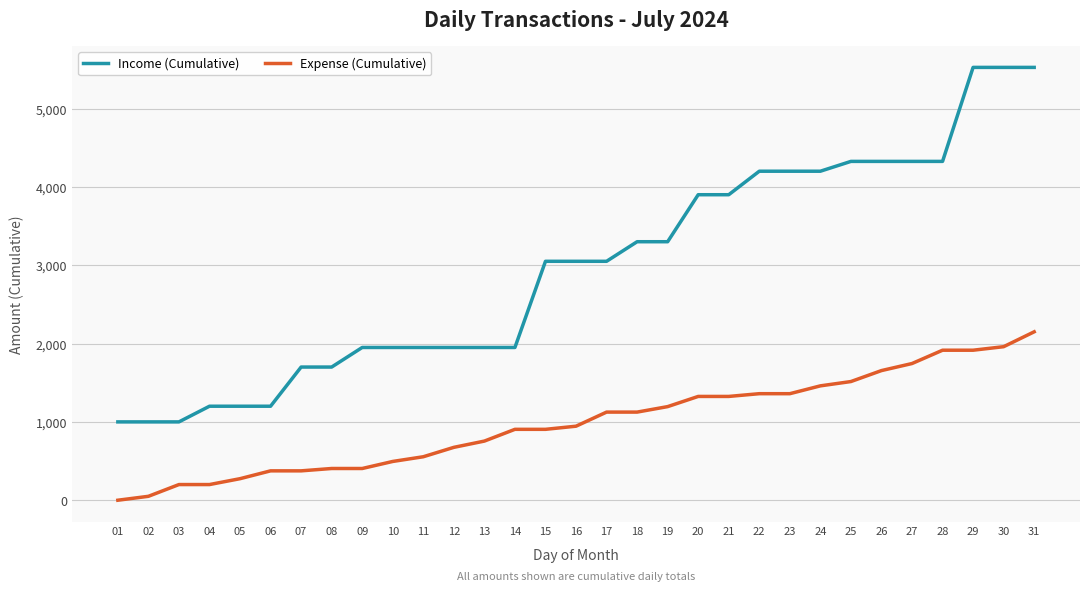

Which category has the lowest value across all series?

01